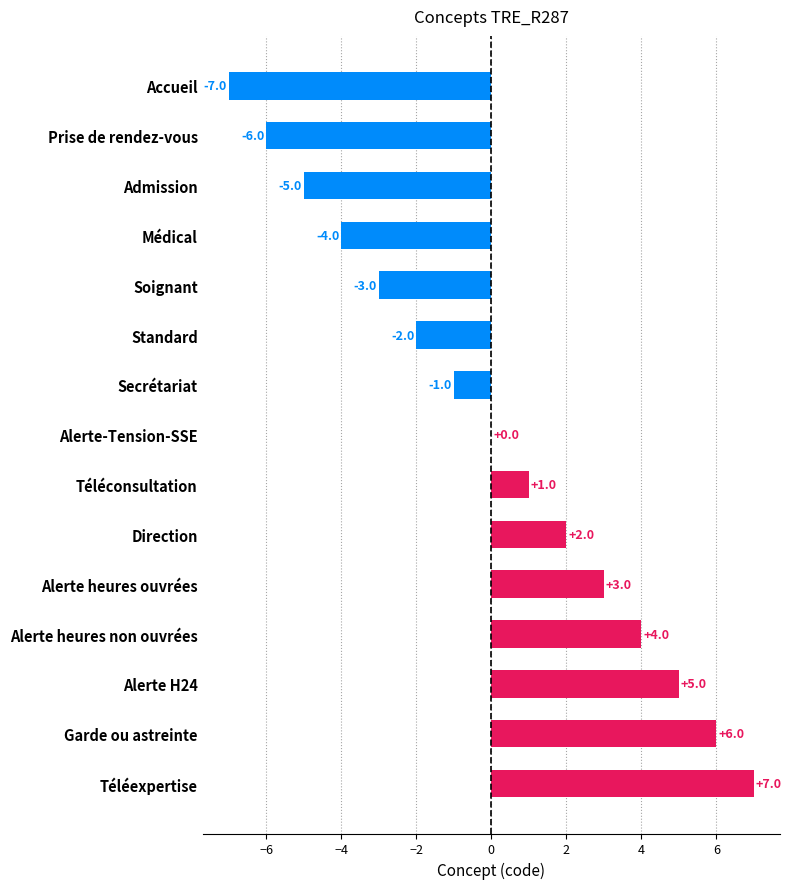

How many categories are shown in the chart?

15